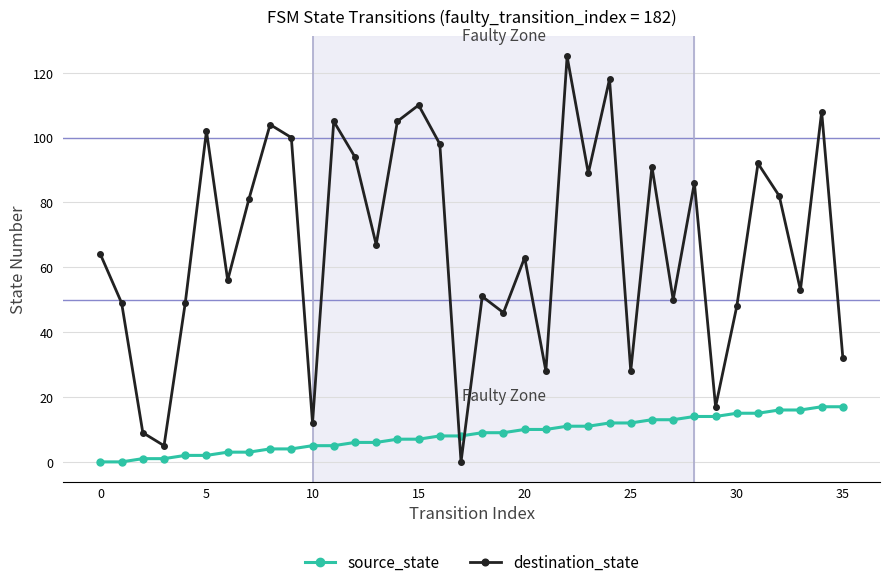

Is this an area chart (filled region under the line)?

No